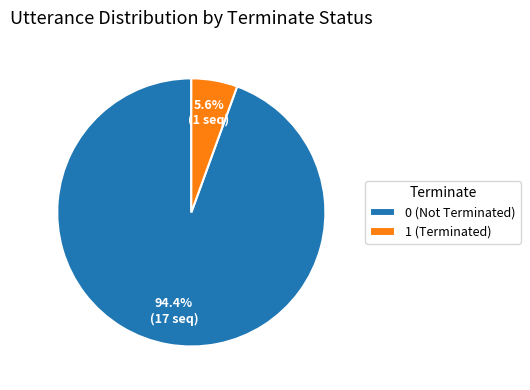

Rank the categories by value from highest to lowest.

0 (Not Terminated), 1 (Terminated)